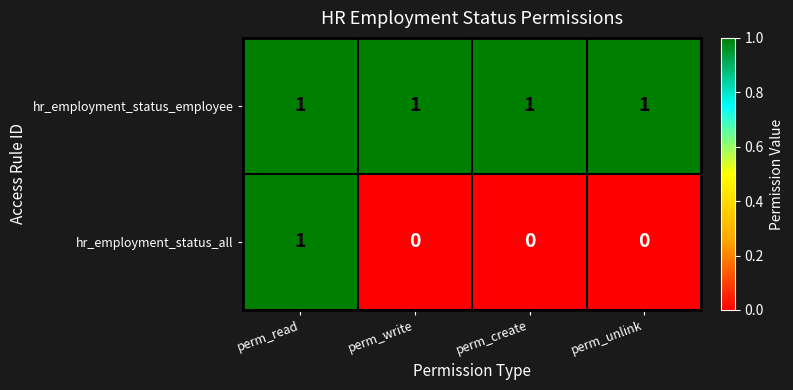

Between perm_read and perm_write, which series saw the biggest shift?

hr_employment_status_all